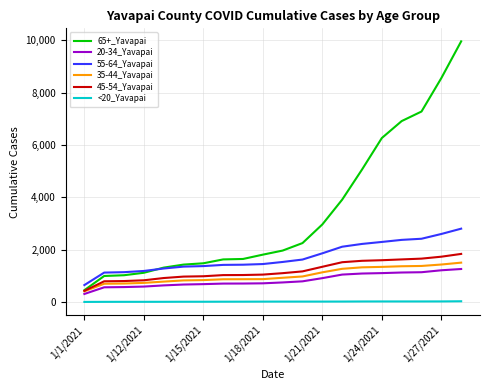

Which series has the widest spread of values?

65+_Yavapai